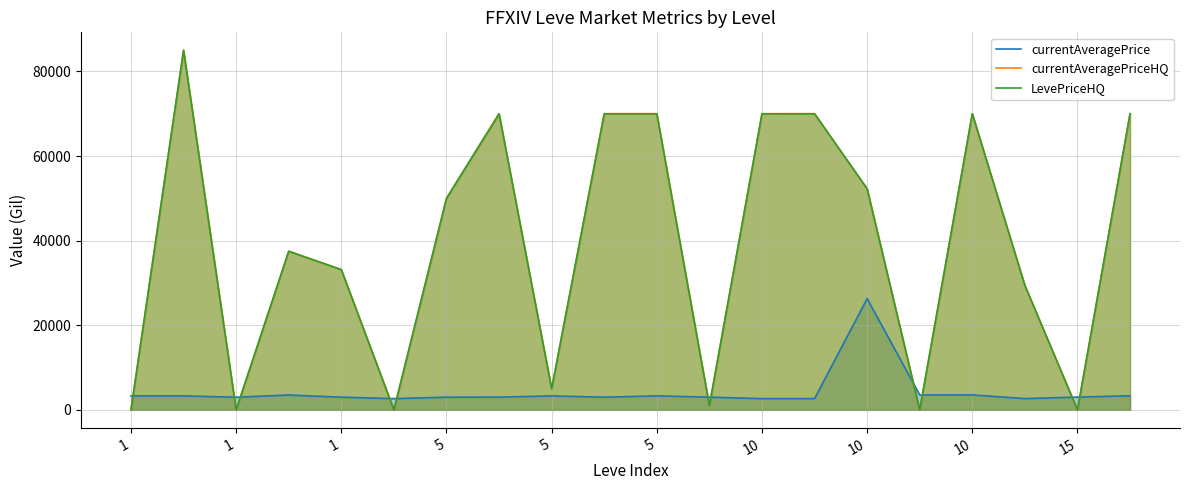

Between 15 and 16, which is larger?

16